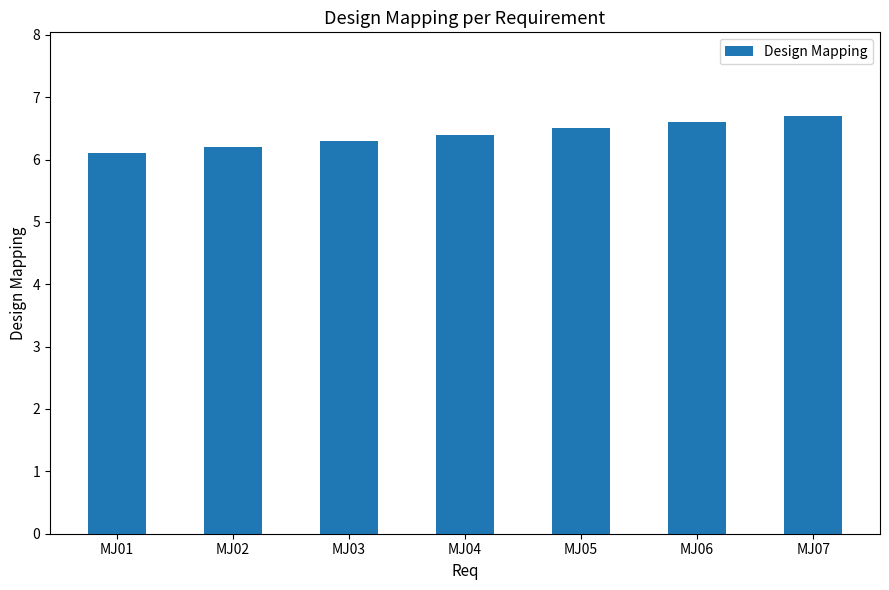

Does the chart contain any negative values?

No